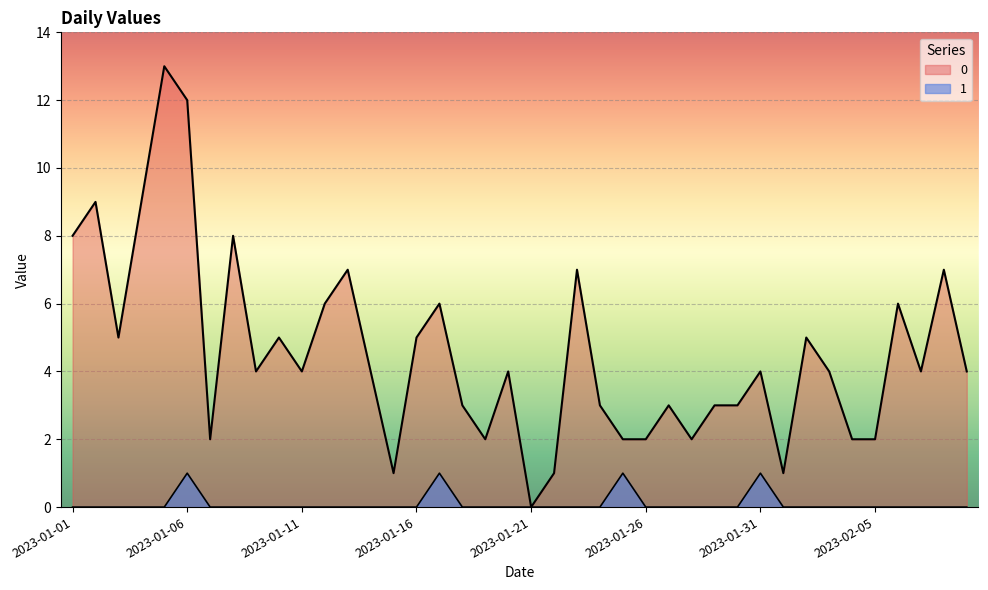

Reading right to left, transcribe all the data shown in this chart.

0: 4	7	4	6	2	2	4	5	1	4	3	3	2	3	2	2	3	7	1	0	4	2	3	6	5	1	4	7	6	4	5	4	8	2	12	13	9	5	9	8
1: 0	0	0	0	0	0	0	0	0	1	0	0	0	0	0	1	0	0	0	0	0	0	0	1	0	0	0	0	0	0	0	0	0	0	1	0	0	0	0	0